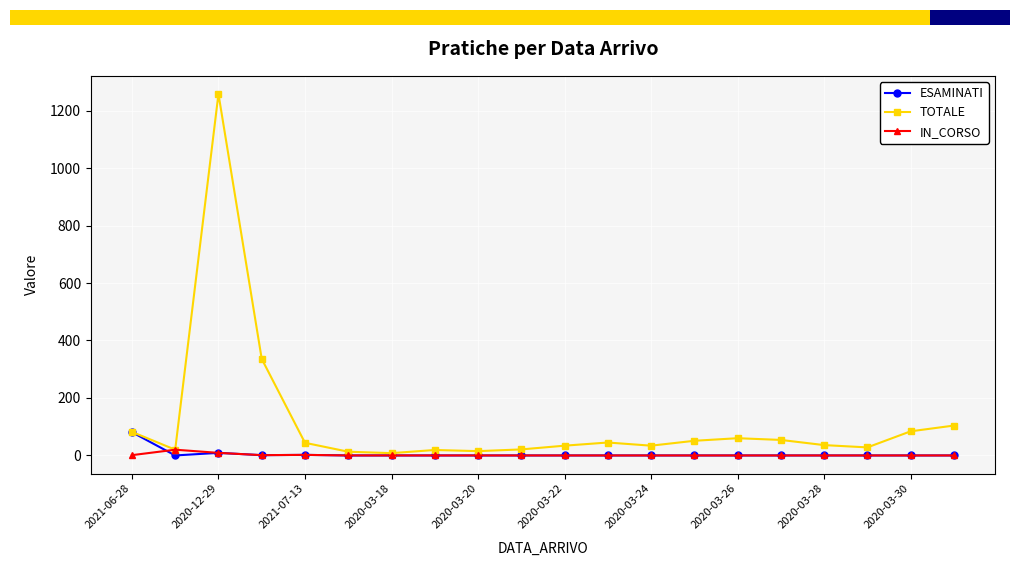

Which series has the largest total across all categories?

TOTALE